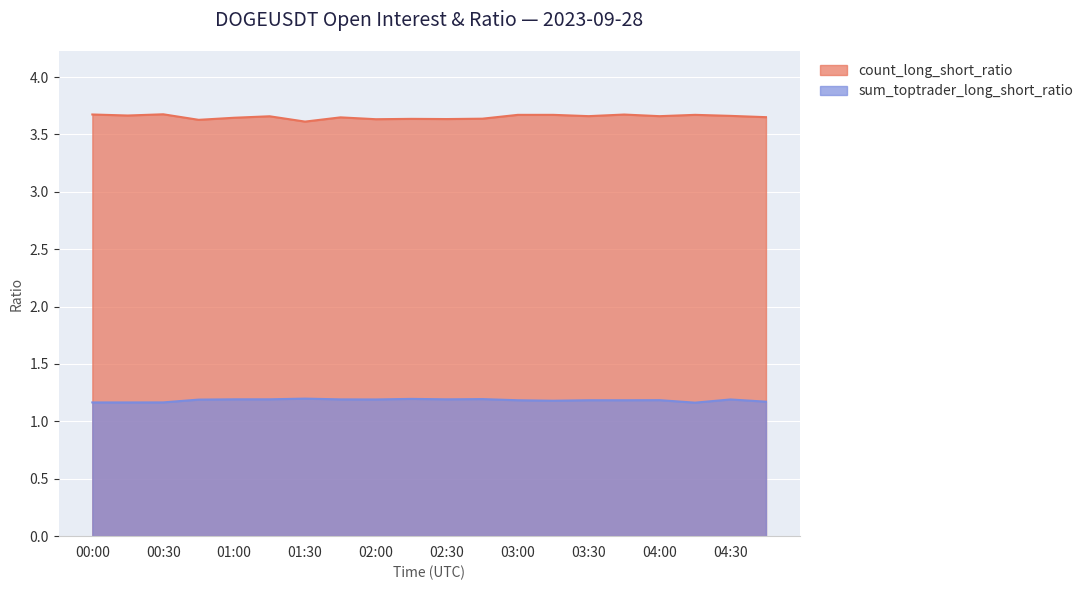

Between 00:30 and 00:00, which is larger?

00:30